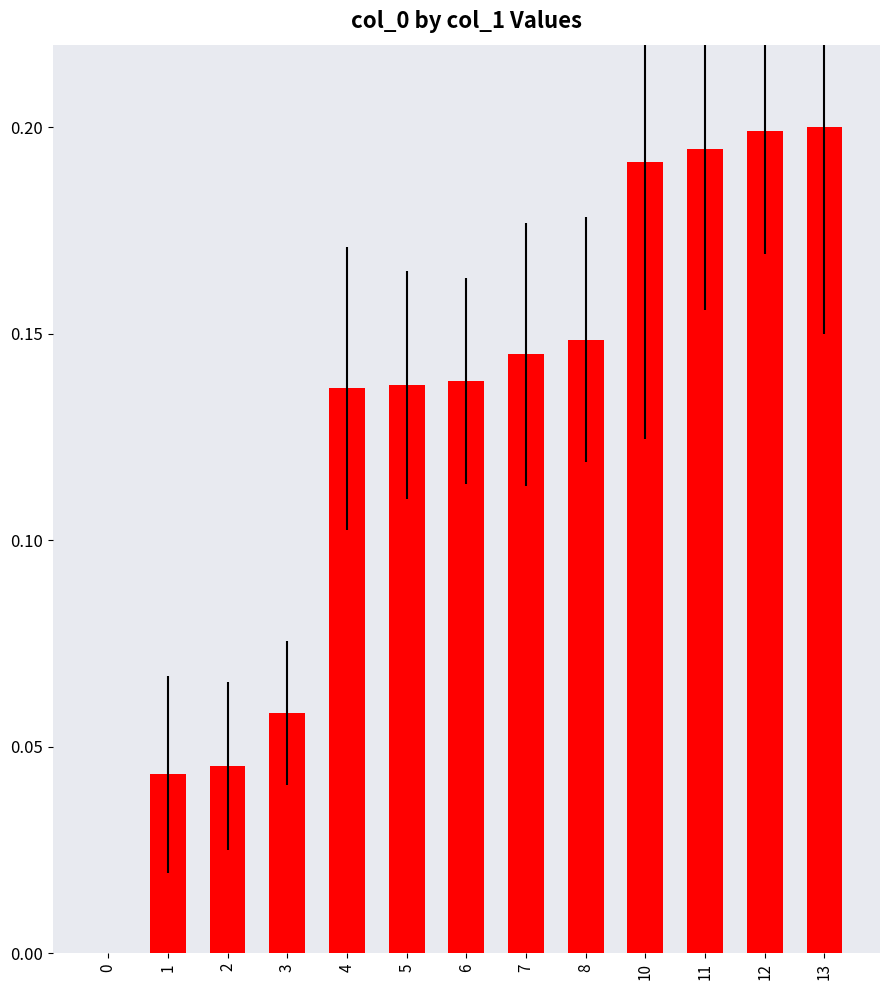

Are the bars horizontal?

No